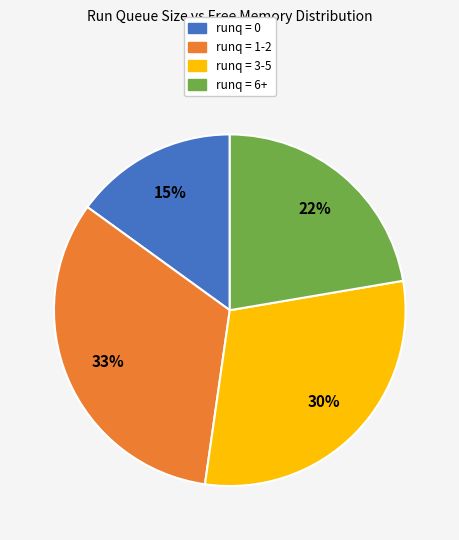

The runq = 1-2 slice represents 33% of the pie. True or false?

True